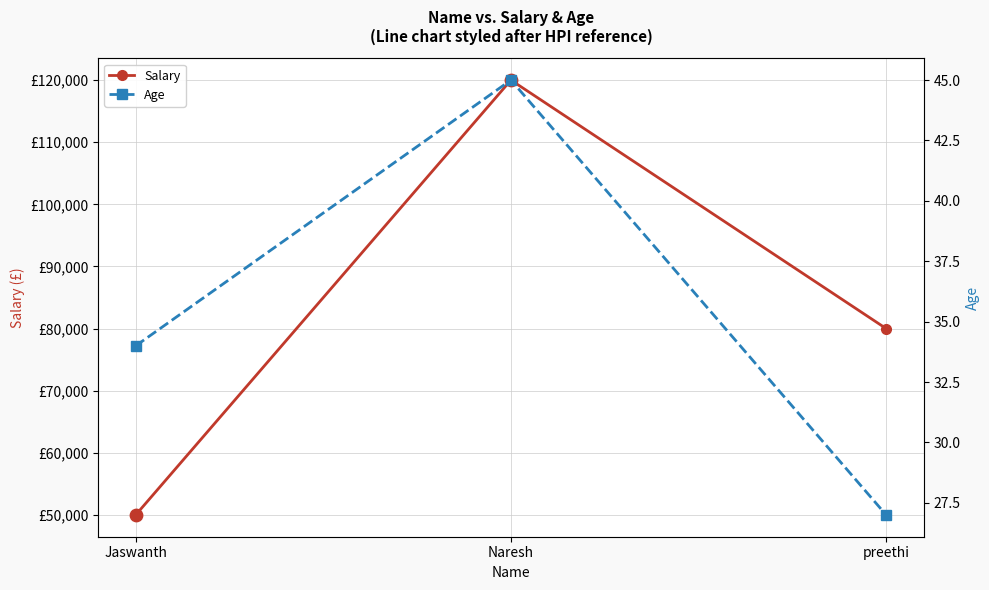

Which series has the largest total across all categories?

Salary